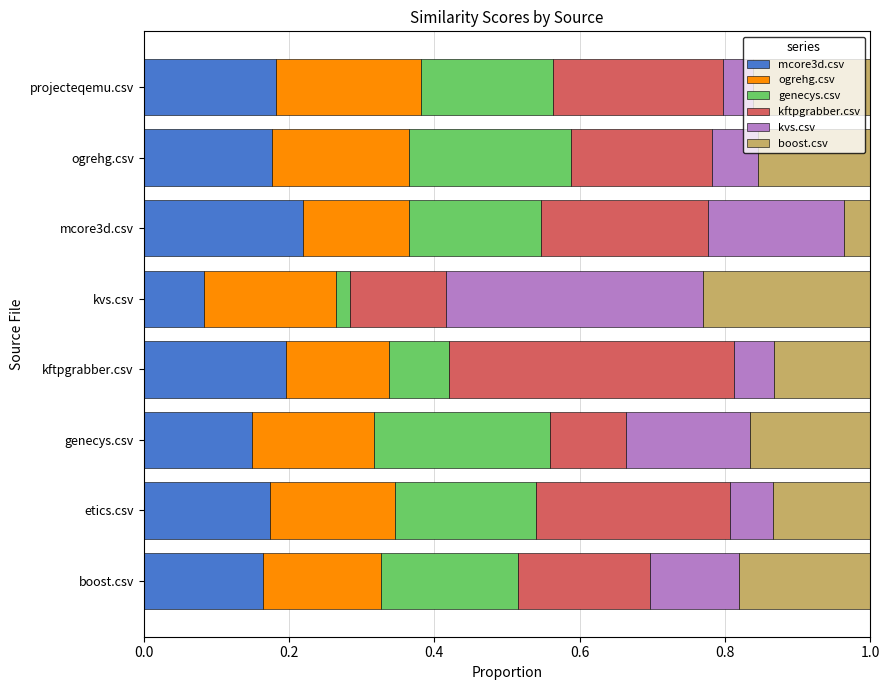

At which label does mcore3d.csv reach its minimum?

kvs.csv